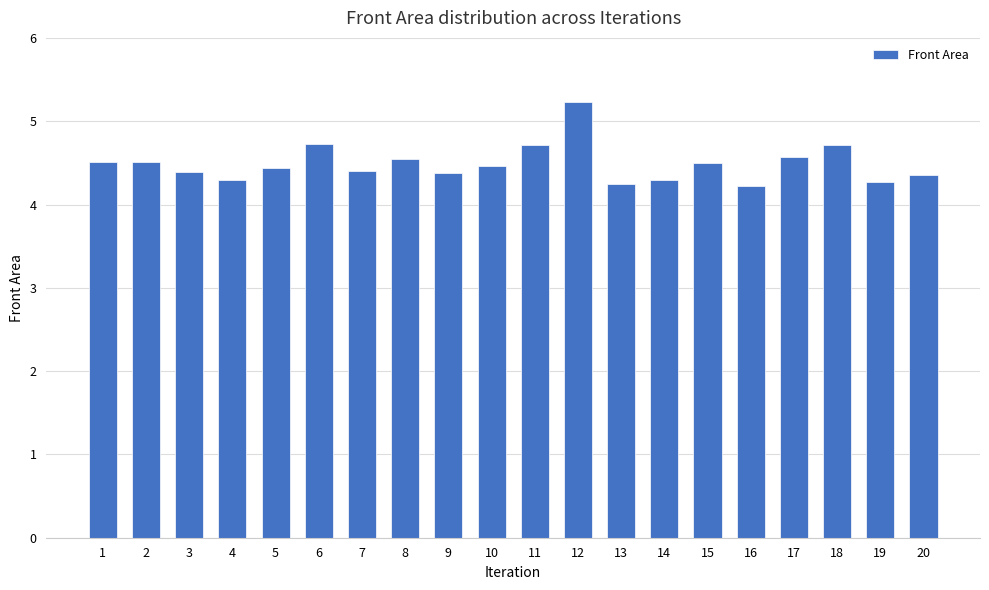

The value at 16 is 4.2. True or false?

True